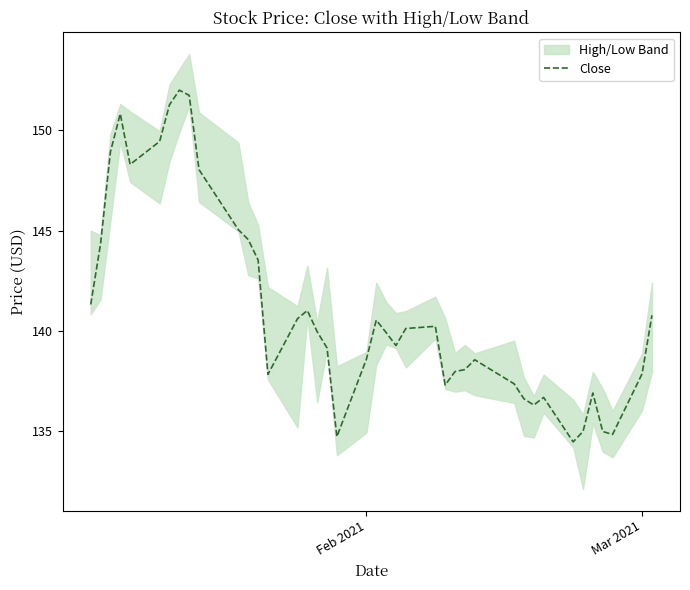

What is the maximum value shown in the chart?

152.0